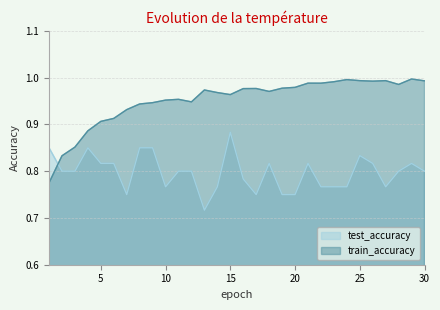

What is the total value across all series at 12?

1.7